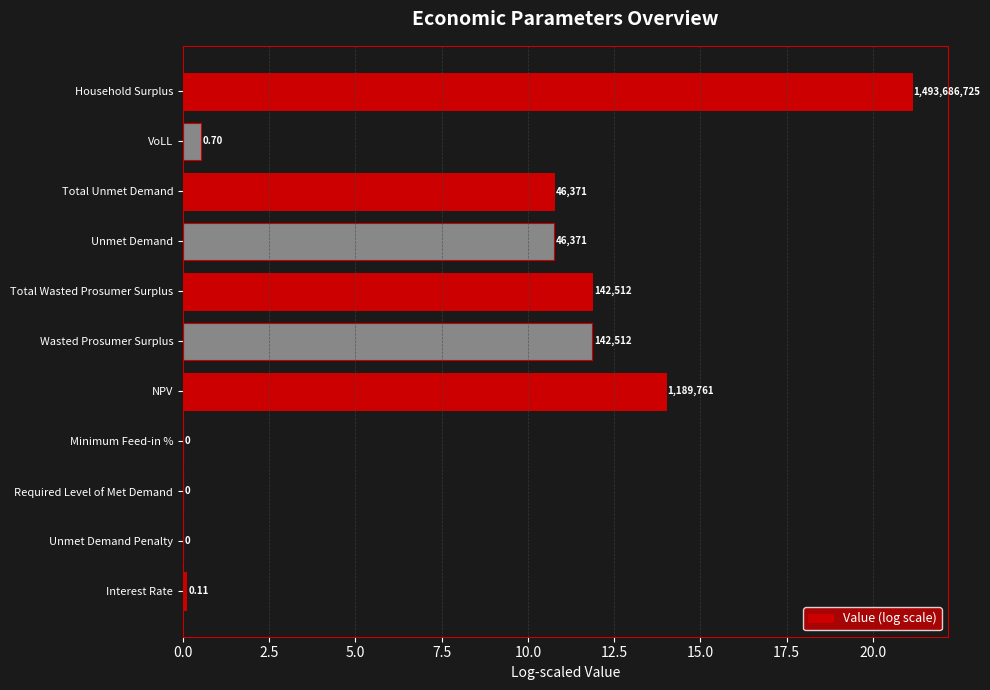

Does the chart contain stacked bars?

No